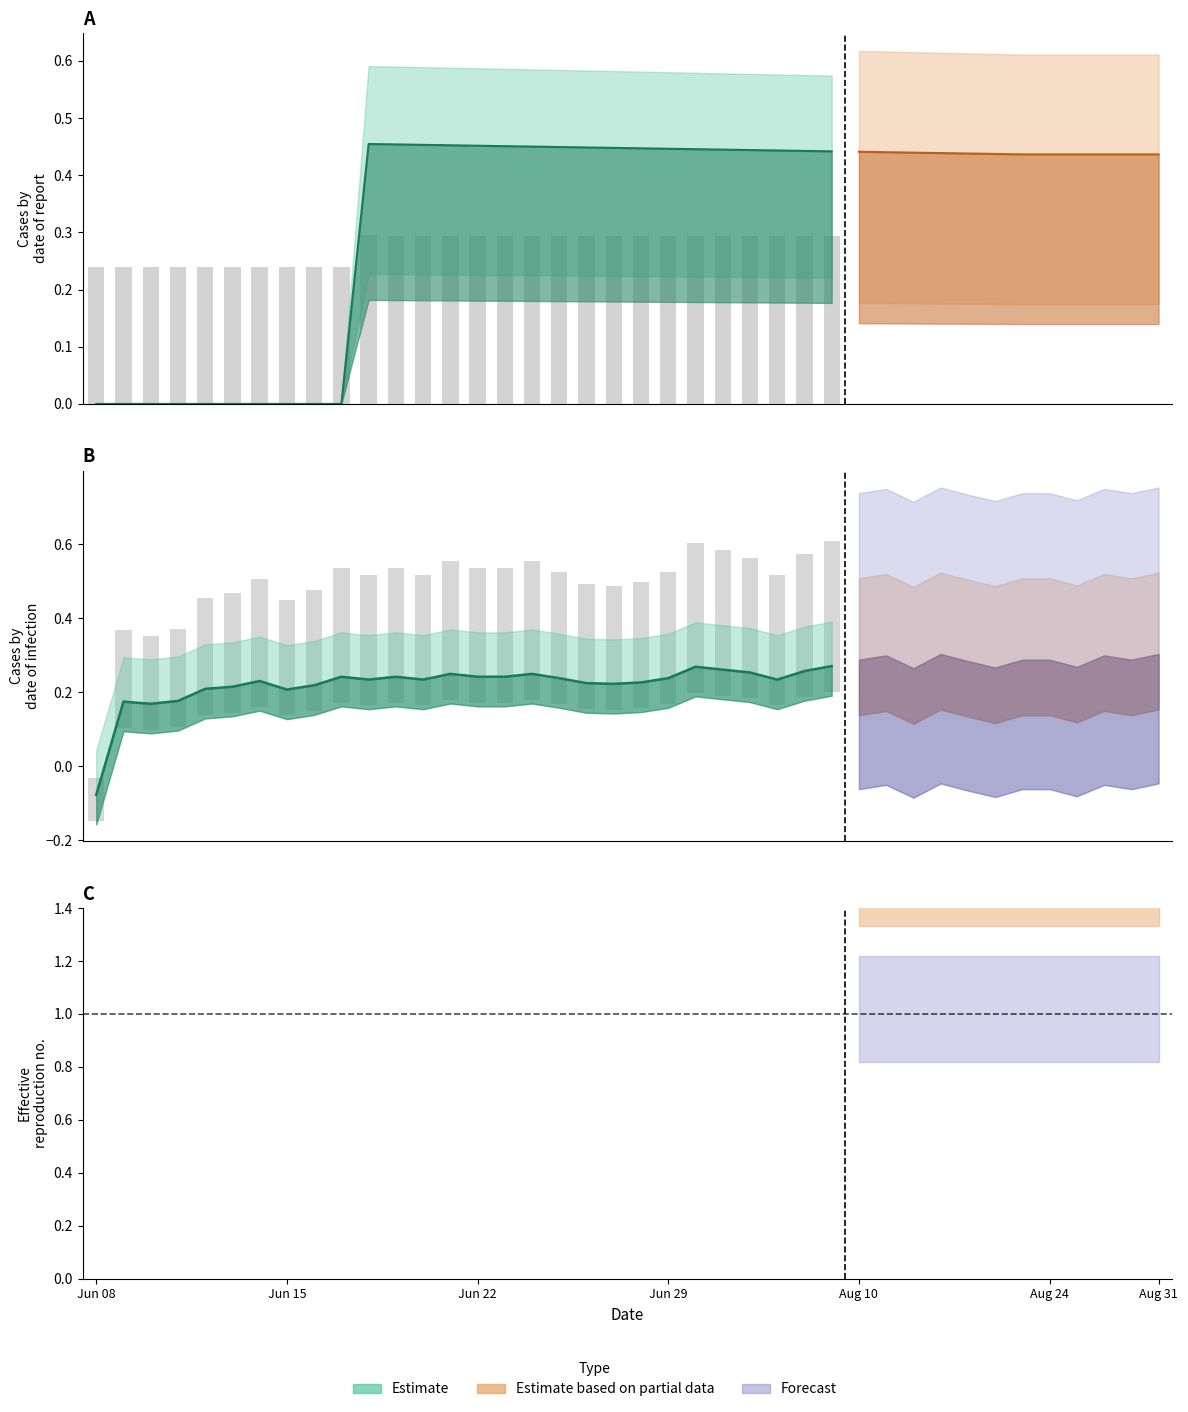

True or false: the data shows 0.2 at 11.

True